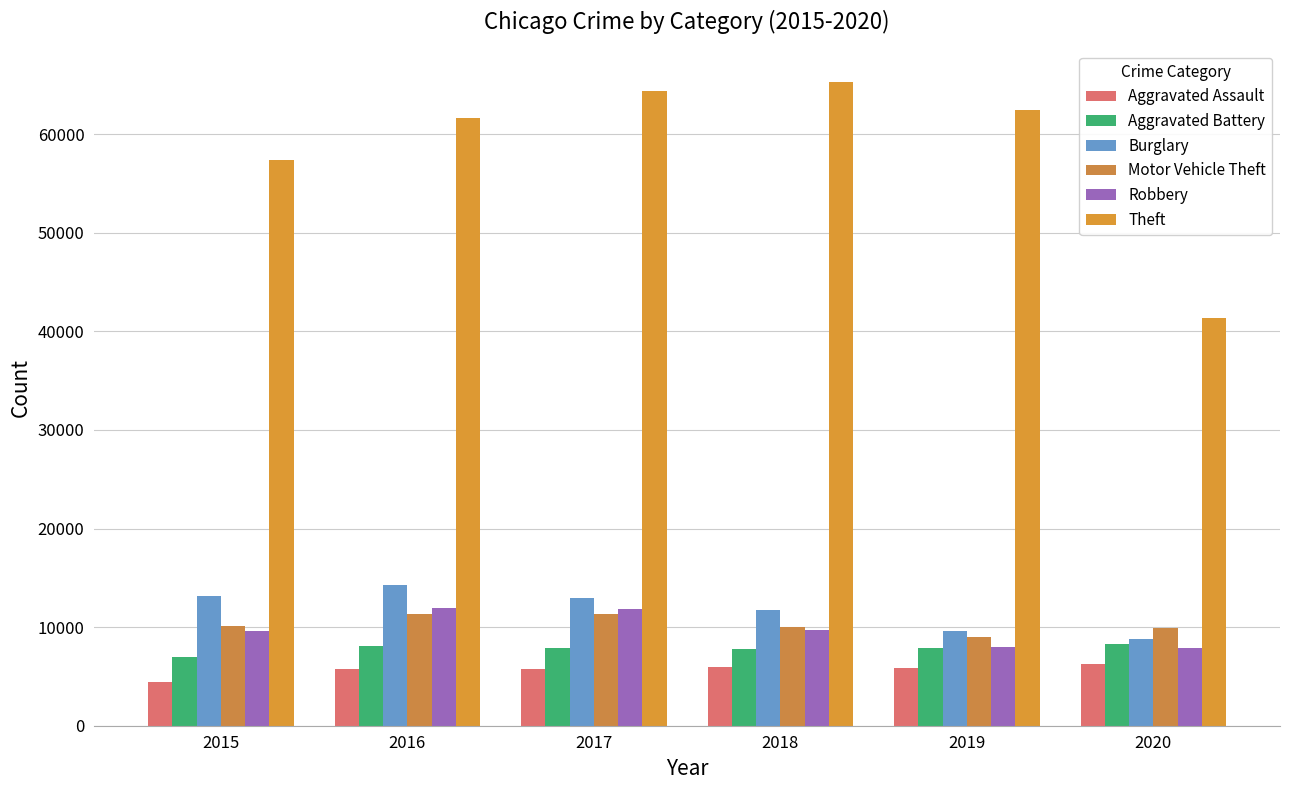

Are the bars horizontal?

No